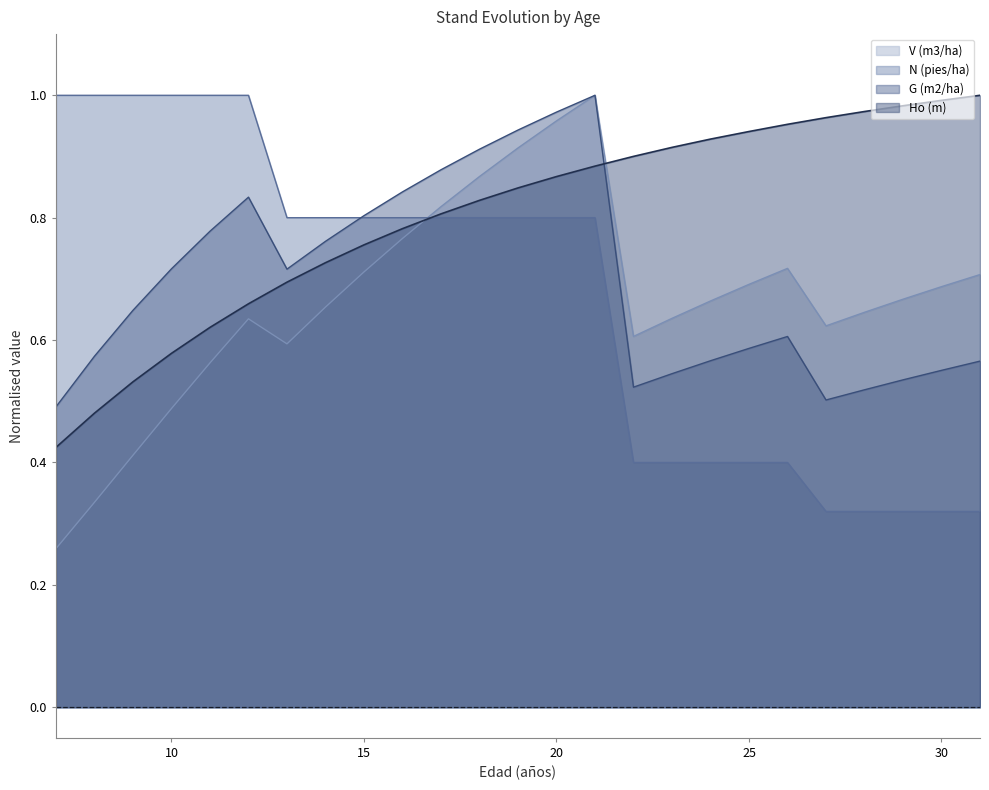

At 12, list the series in order from smallest to largest.

V (m3/ha), Ho (m), G (m2/ha), N (pies/ha)